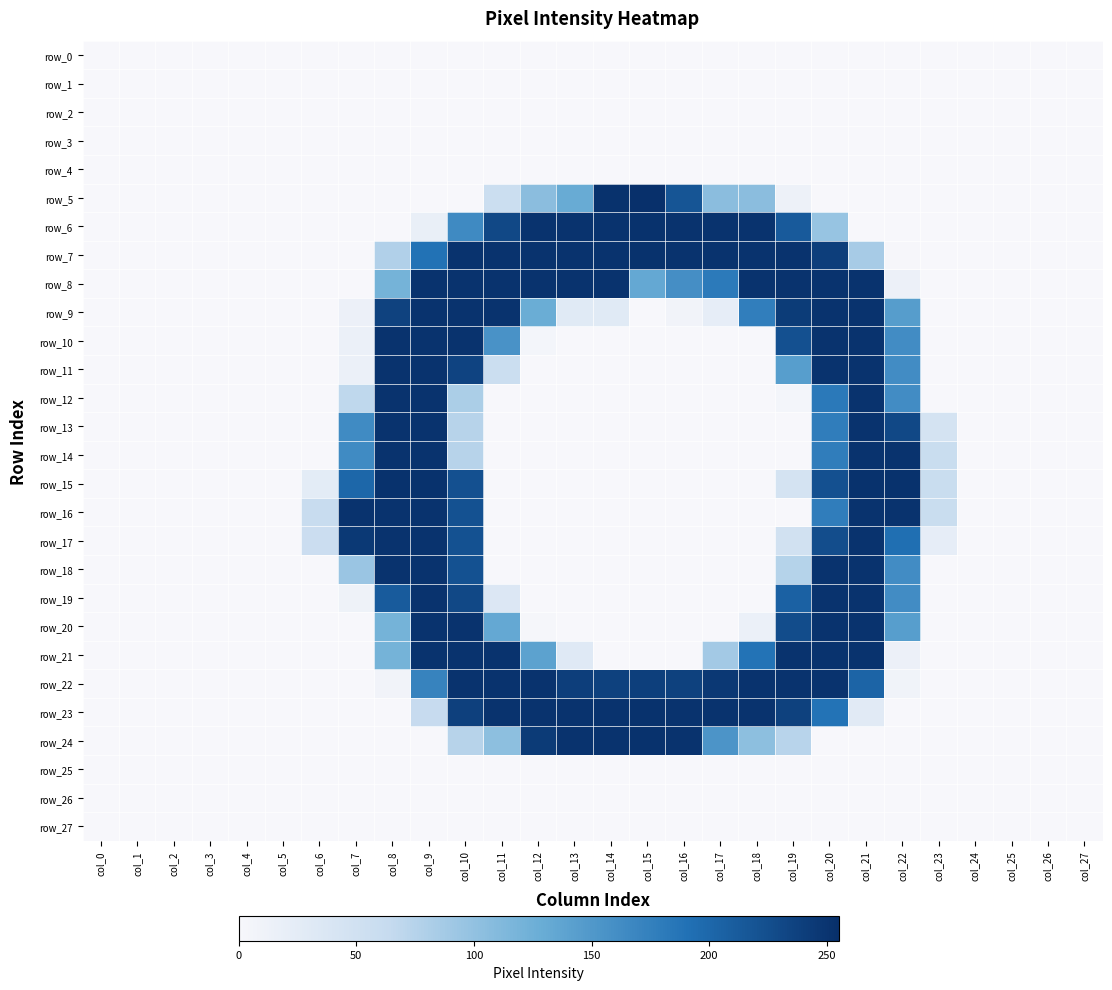

Between col_23 and col_25, which series saw the biggest shift?

row_14